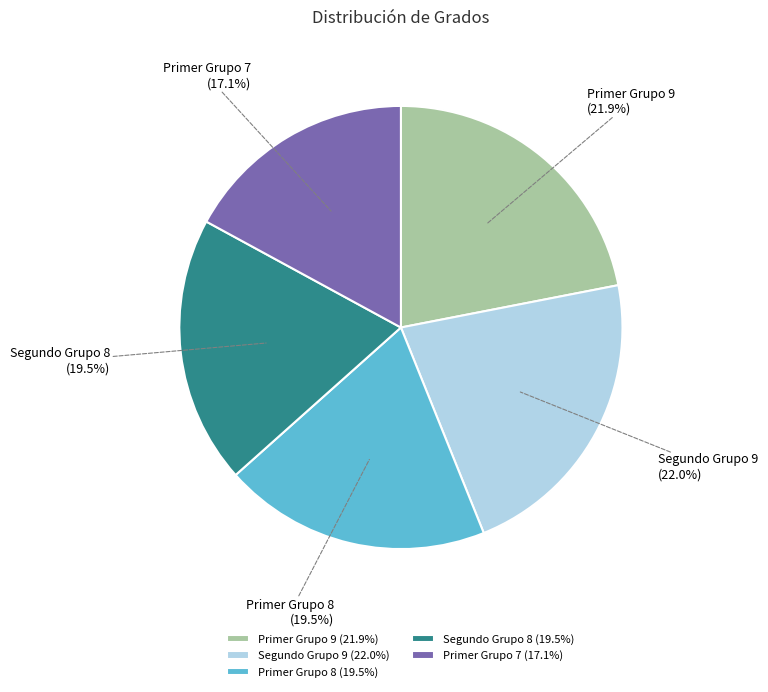

Is Segundo Grupo 9 the majority of the pie?

No